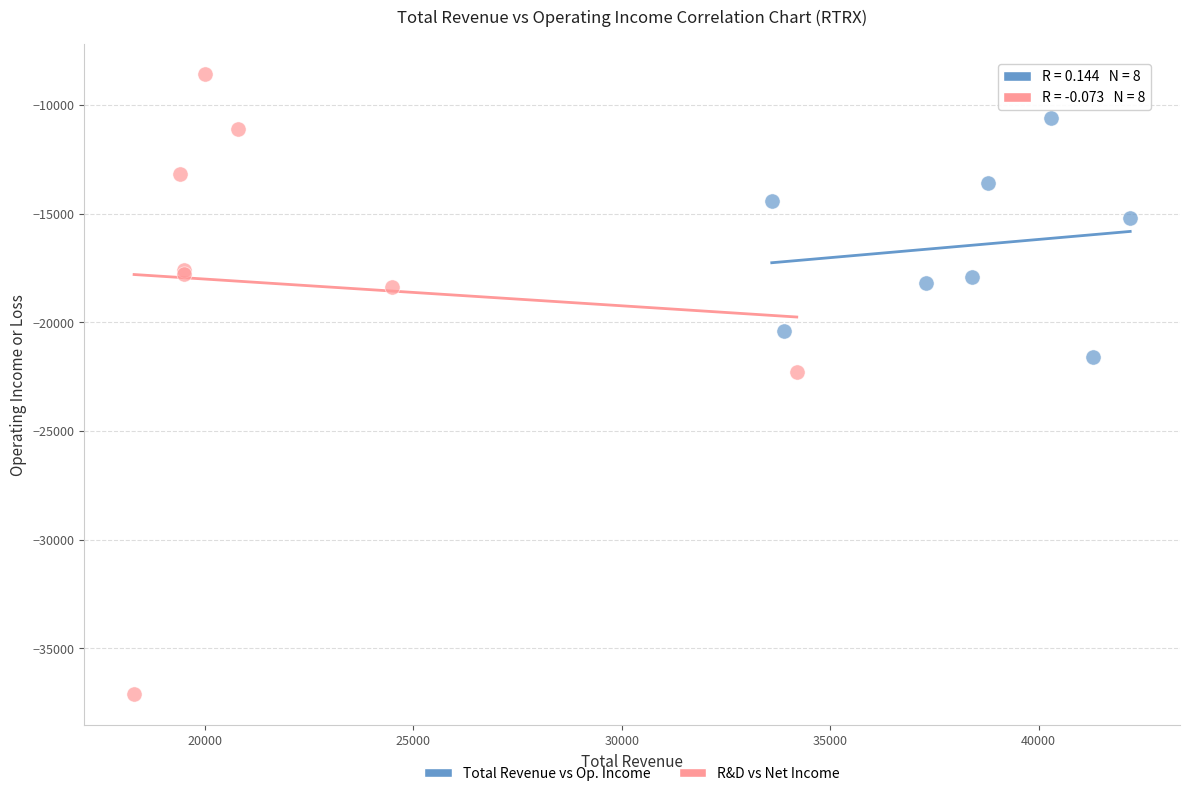

Which series reaches the minimum Y coordinate?

R&D vs Net Income